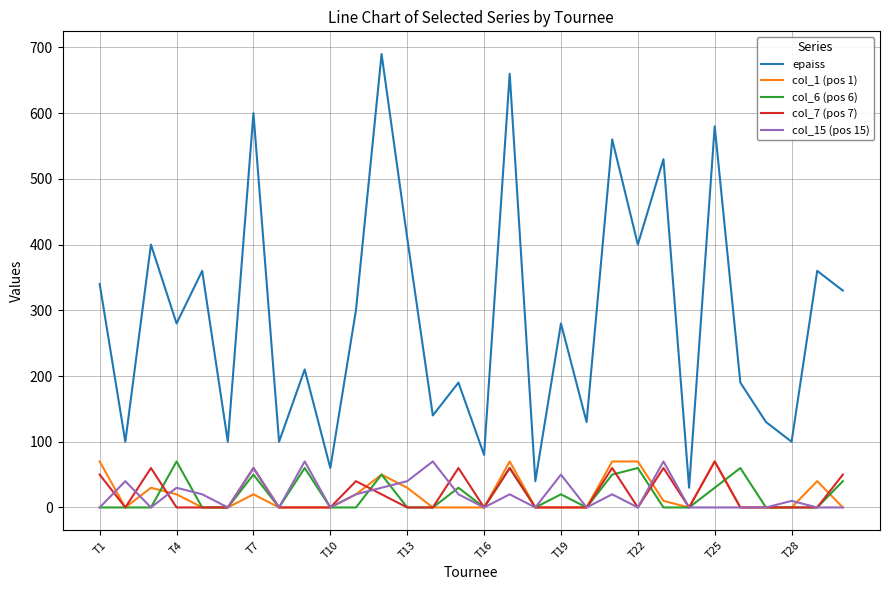

True or false: col_15 (pos 15) and epaiss intersect in this chart.

False